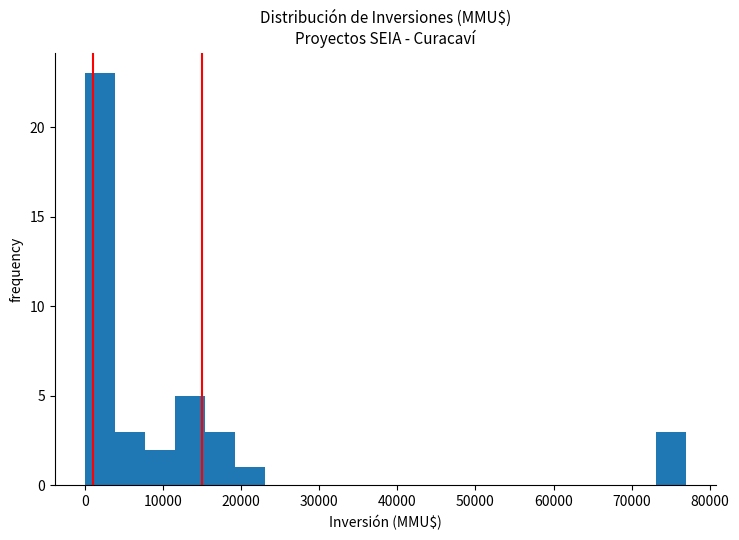

Around what value on the x-axis is the tallest bar? Give the approximate position of its centre, as read against the axis.

2000